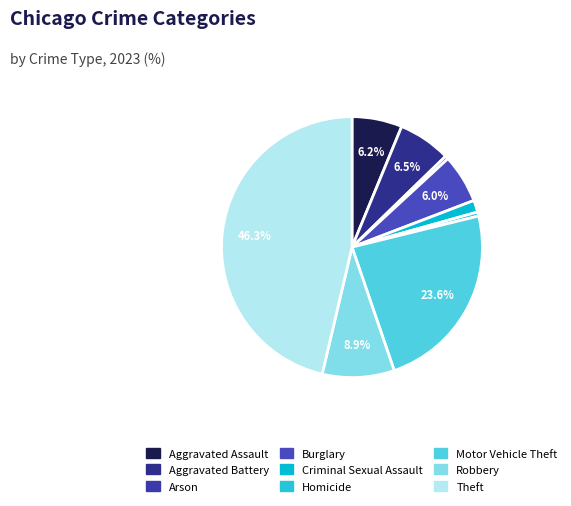

How many segments does this pie chart have?

9